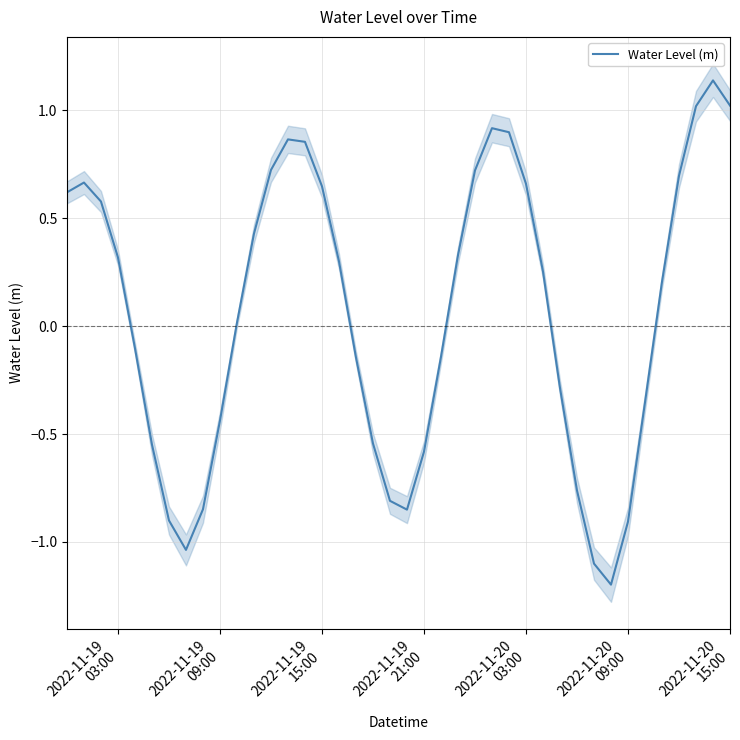

What is the minimum value for Water Level (m)?

-1.2